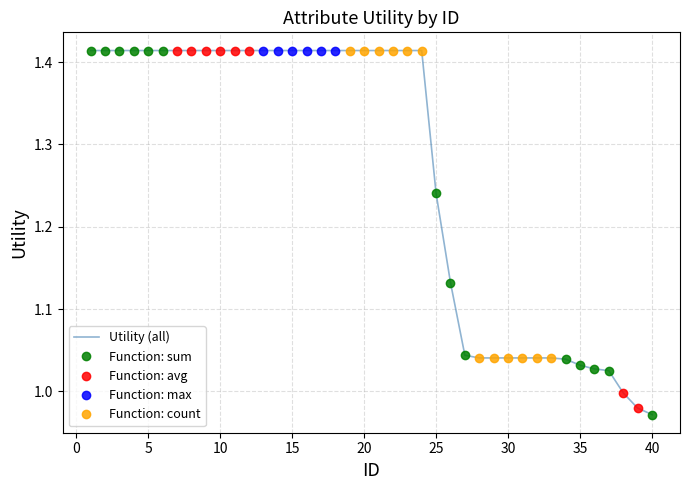

Reading left to right, extract all data points from this chart.

1=1.4	2=1.4	3=1.4	4=1.4	5=1.4	6=1.4	7=1.4	8=1.4	9=1.4	10=1.4	11=1.4	12=1.4	13=1.4	14=1.4	15=1.4	16=1.4	17=1.4	18=1.4	19=1.4	20=1.4	21=1.4	22=1.4	23=1.4	24=1.4	25=1.2	26=1.1	27=1.0	28=1.0	29=1.0	30=1.0	31=1.0	32=1.0	33=1.0	34=1.0	35=1.0	36=1.0	37=1.0	38=1.0	39=1.0	40=1.0